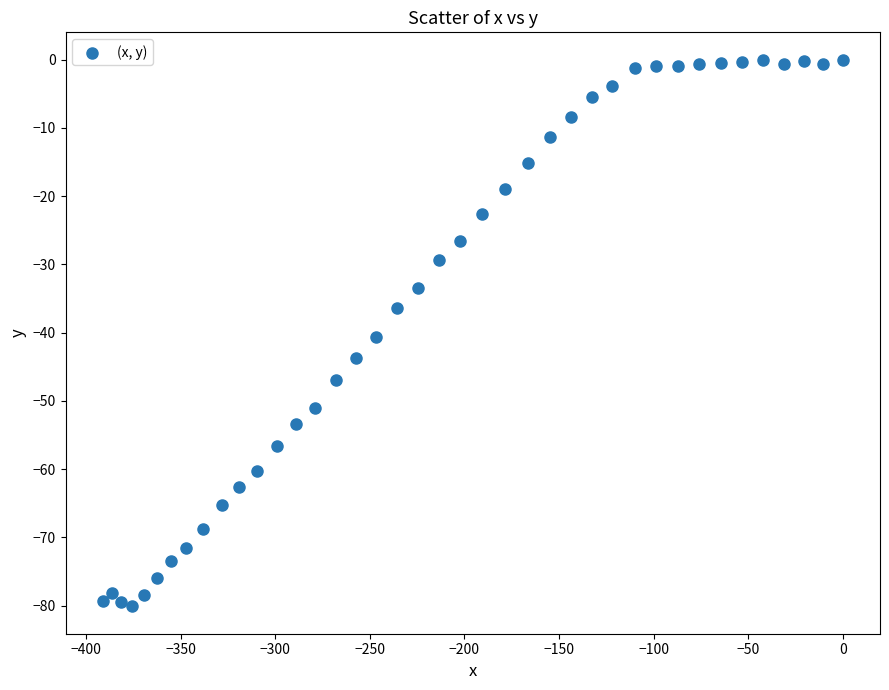

What is the range of X values (max minus min)?

391.2